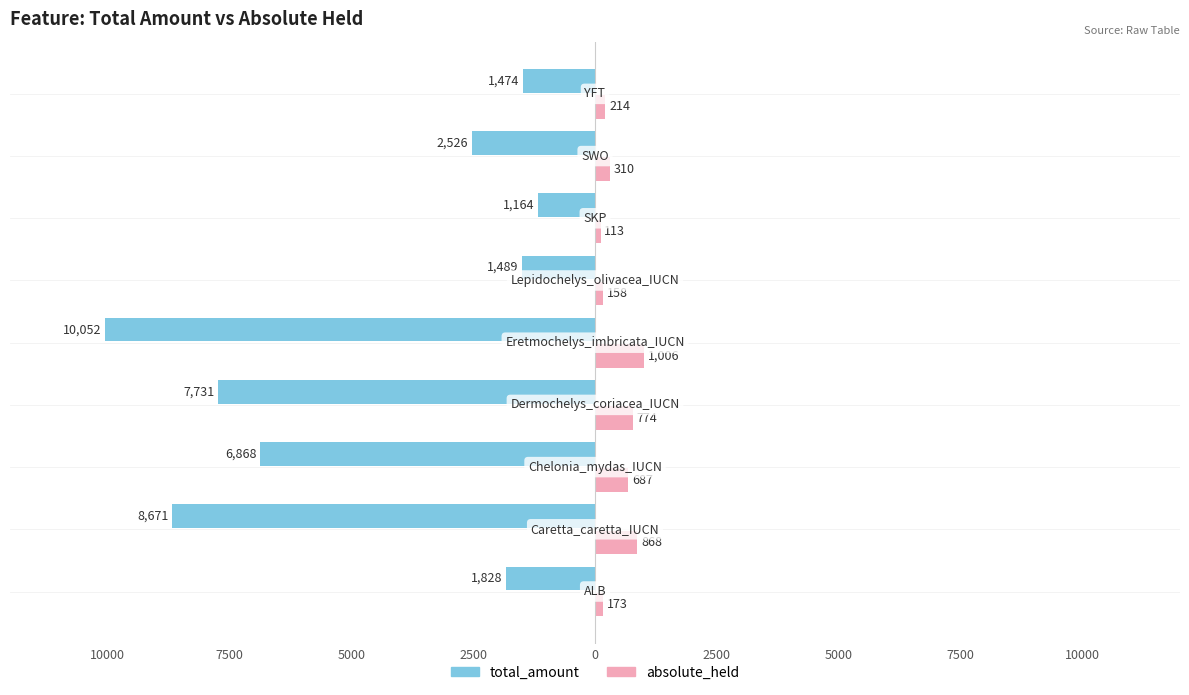

What are all the series names shown in the legend?

total_amount, absolute_held